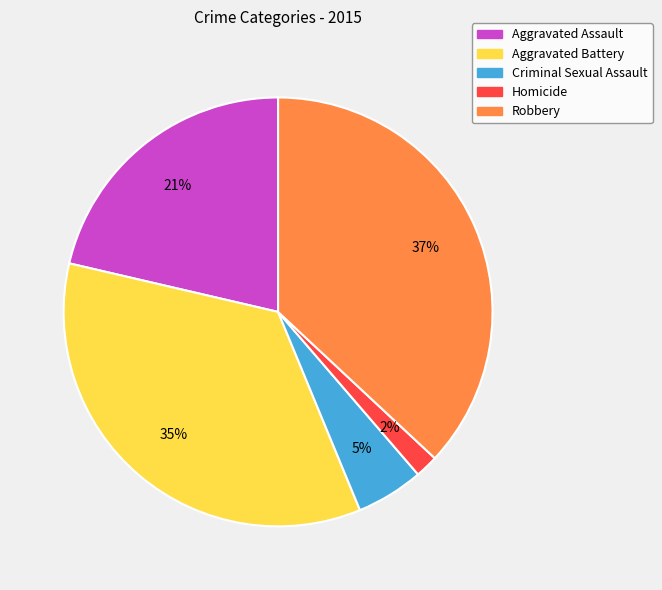

What is the smallest slice in the pie chart?

Homicide